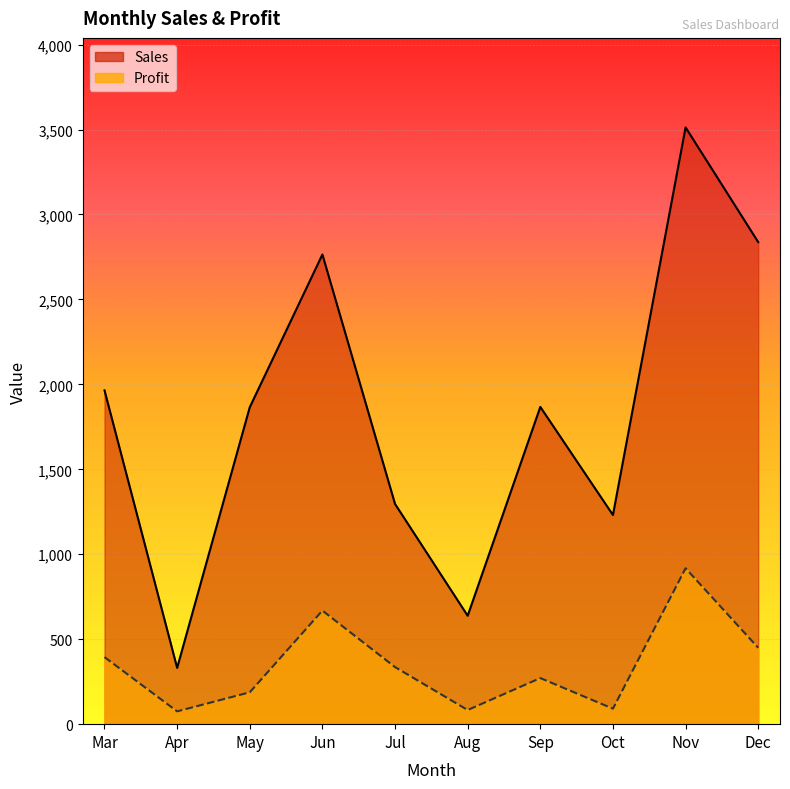

At Aug, list the series in order from largest to smallest.

Sales, Profit